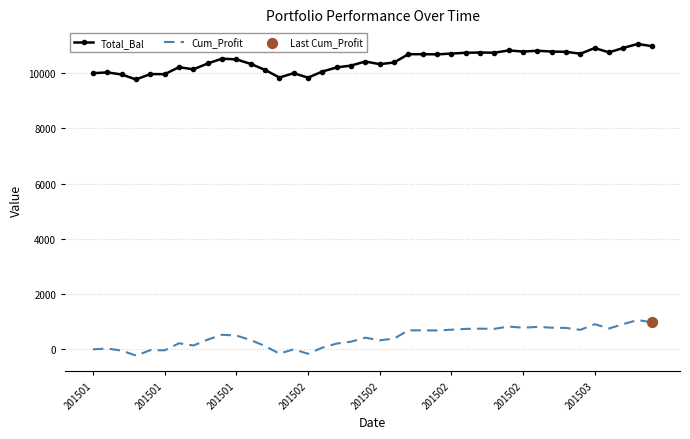

True or false: Total_Bal and Cum_Profit cross at least once.

False